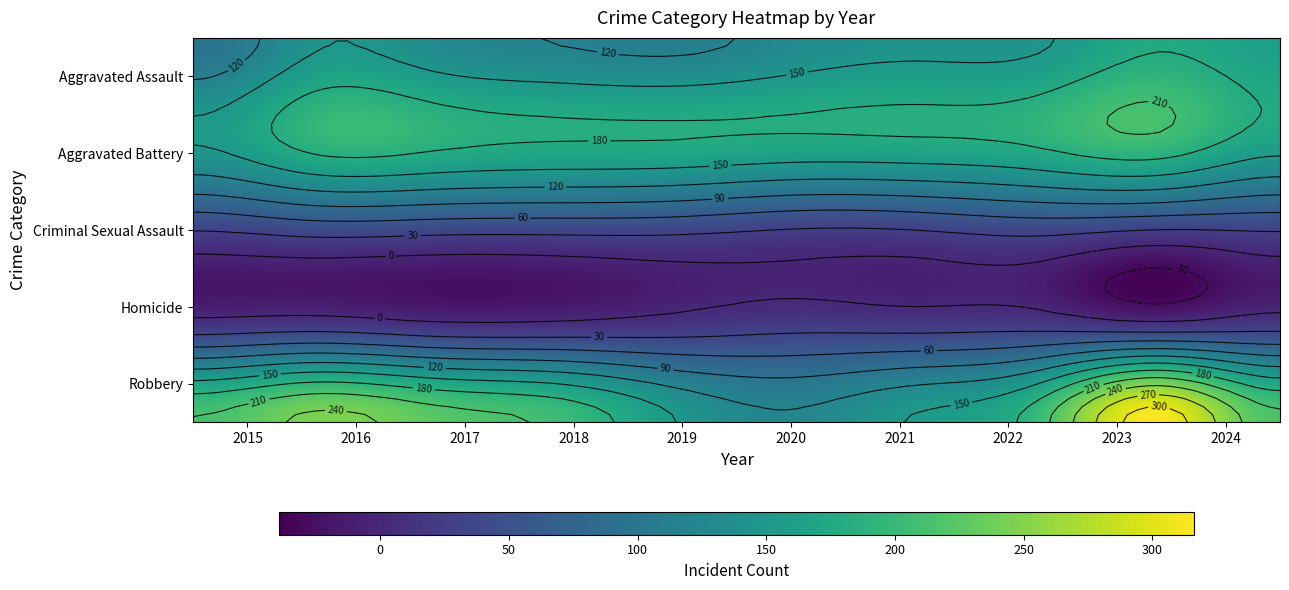

Is it true that Homicide equals 14 at 2022?

False